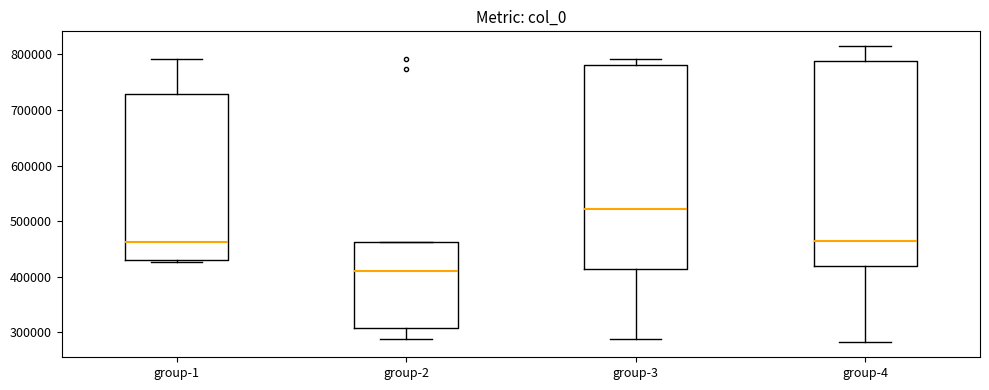

Reading left to right, transcribe this box plot: for each box, give where its median line is, the range the box spans, and where its two whiskers end, as read against the y-axis. The values are not printed on the chart, so give them approximately, as read against the axis.

group-1: median 460000, box 430000 to 730000, whiskers 430000 (just below the box's lower edge) to 790000
group-2: median 410000, box 310000 to 460000, whiskers 290000 to 460000
group-3: median 520000, box 410000 to 780000, whiskers 290000 to 790000
group-4: median 470000, box 420000 to 790000, whiskers 280000 to 810000